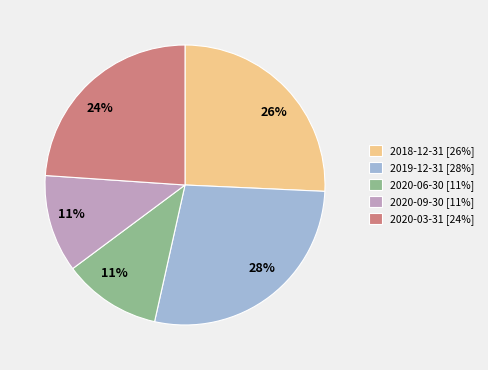

Which has a higher value, 2018-12-31 or 2020-09-30?

2018-12-31